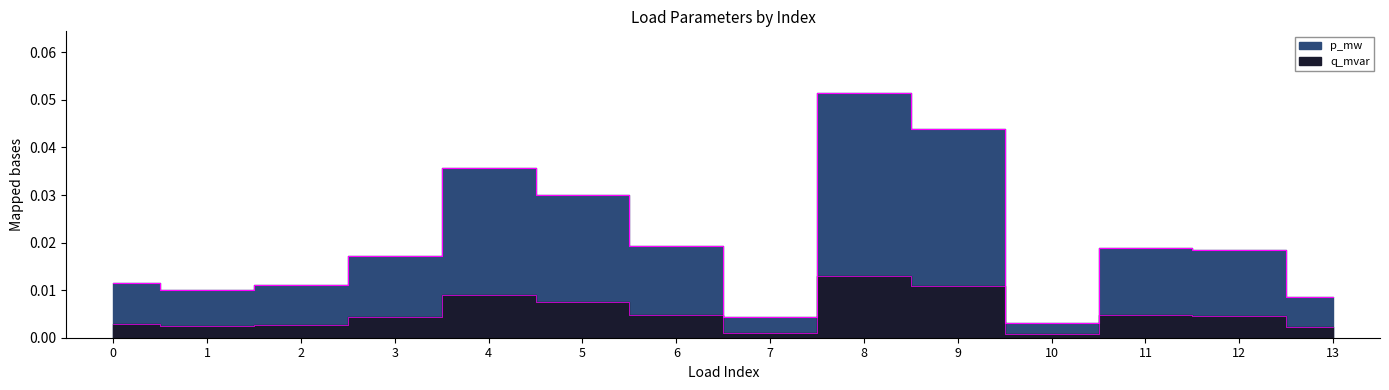

True or false: q_mvar and p_mw intersect in this chart.

False